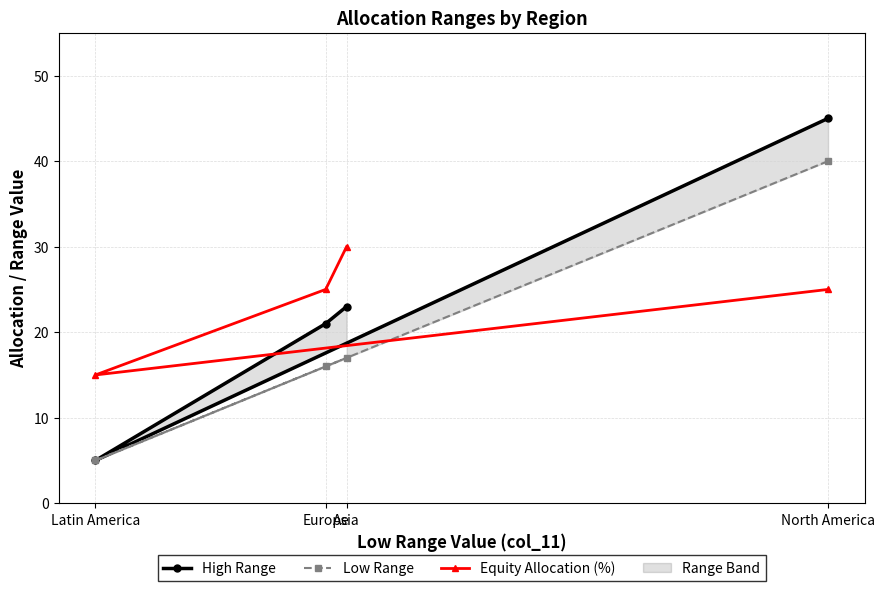

Which series changed the most between Latin America and Asia?

High Range